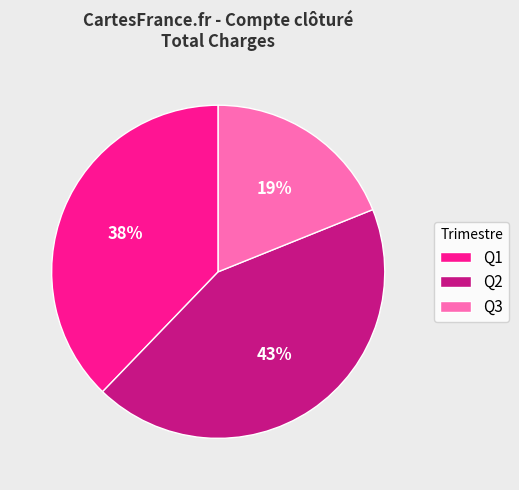

To the nearest percent, what is the combined percentage of Q3 and Q1?

57%